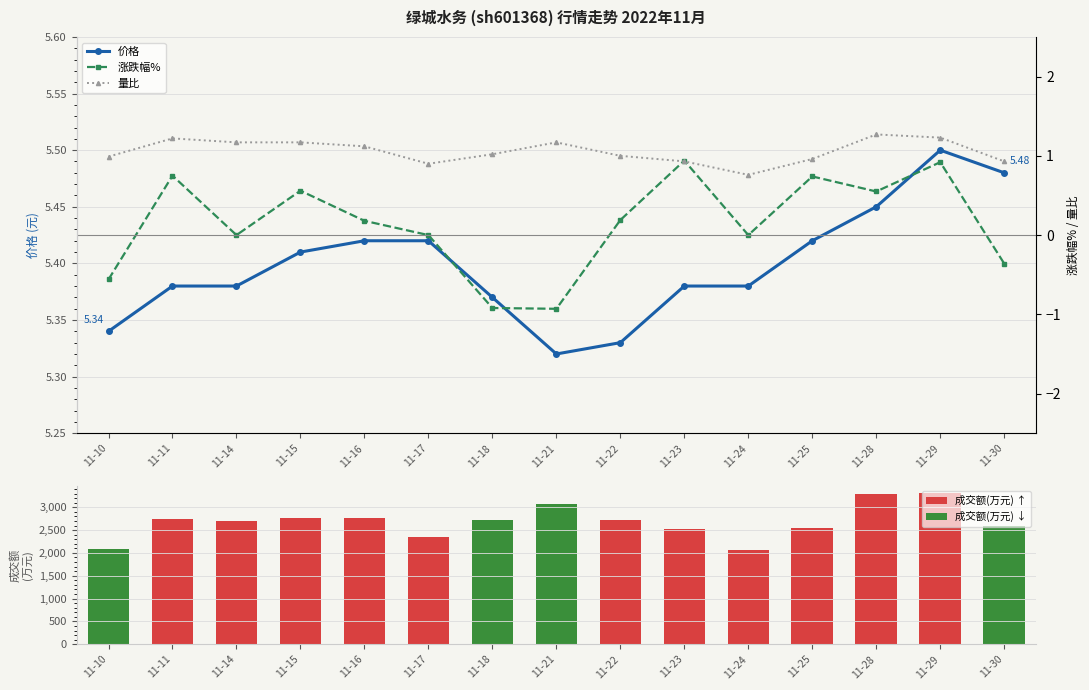

The value of 成交额(万元) ↑ at 11-15 is 2764. True or false?

True